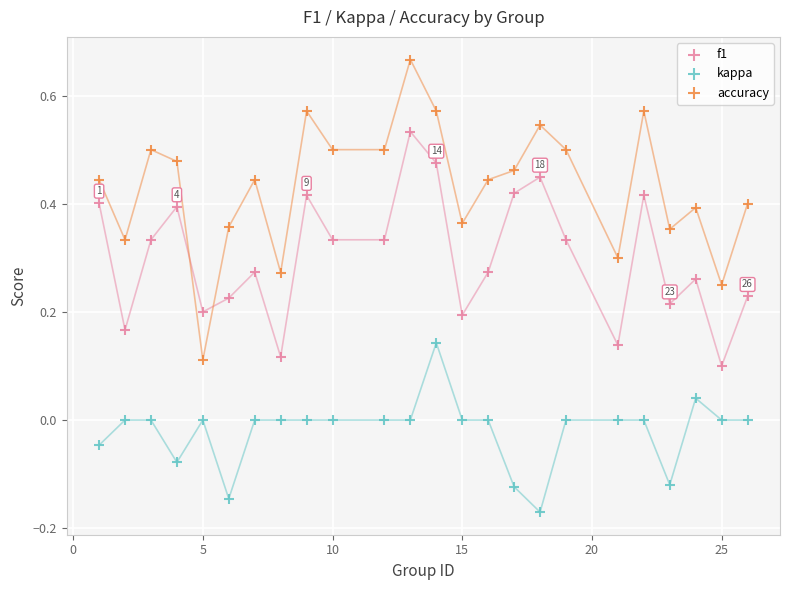

Which series has the widest spread of Y values?

accuracy